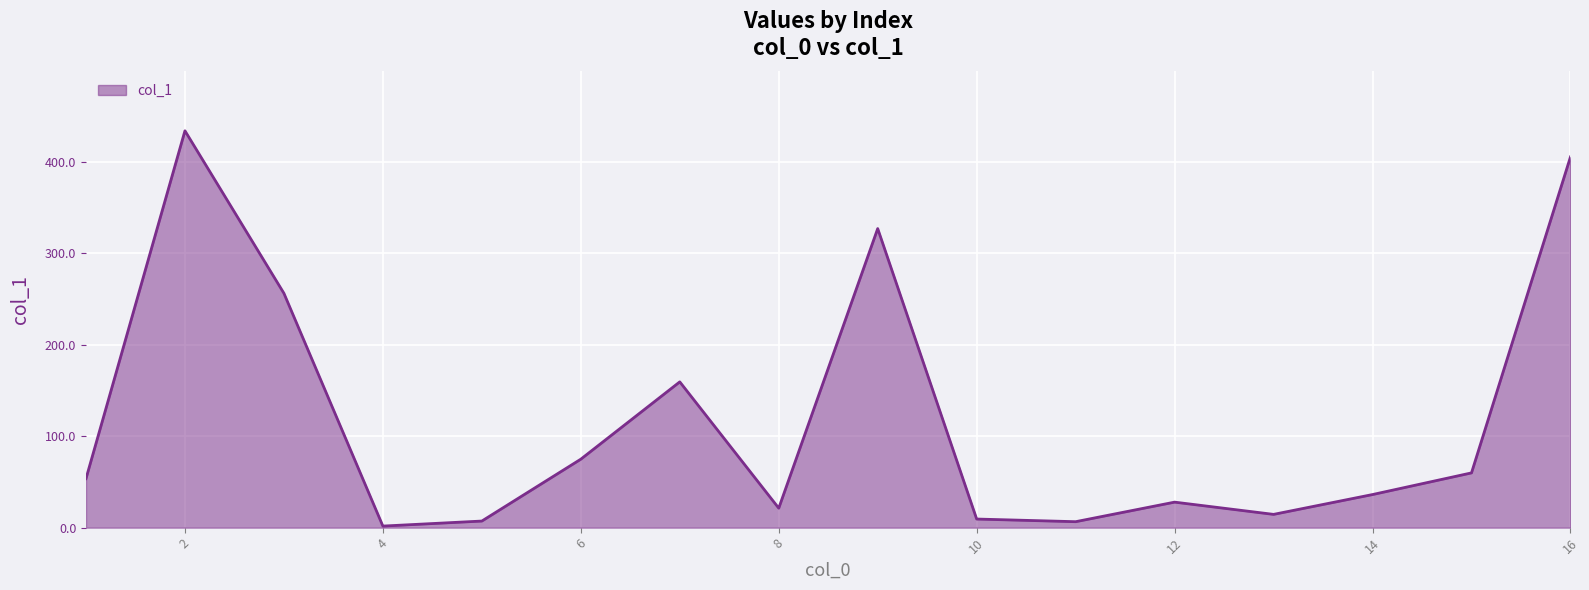

True or false: the data has more than 1 interior local peaks.

True